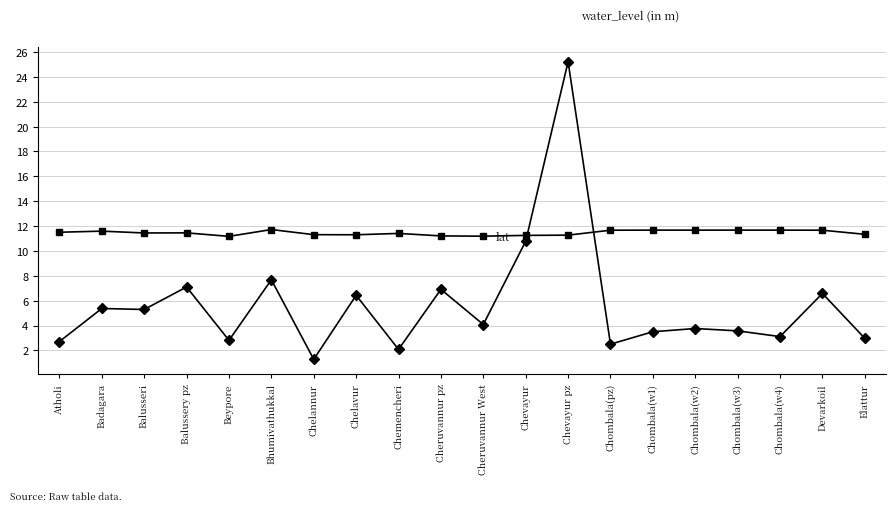

What is the difference between the highest and lowest values at Chombala(w1)?

8.2